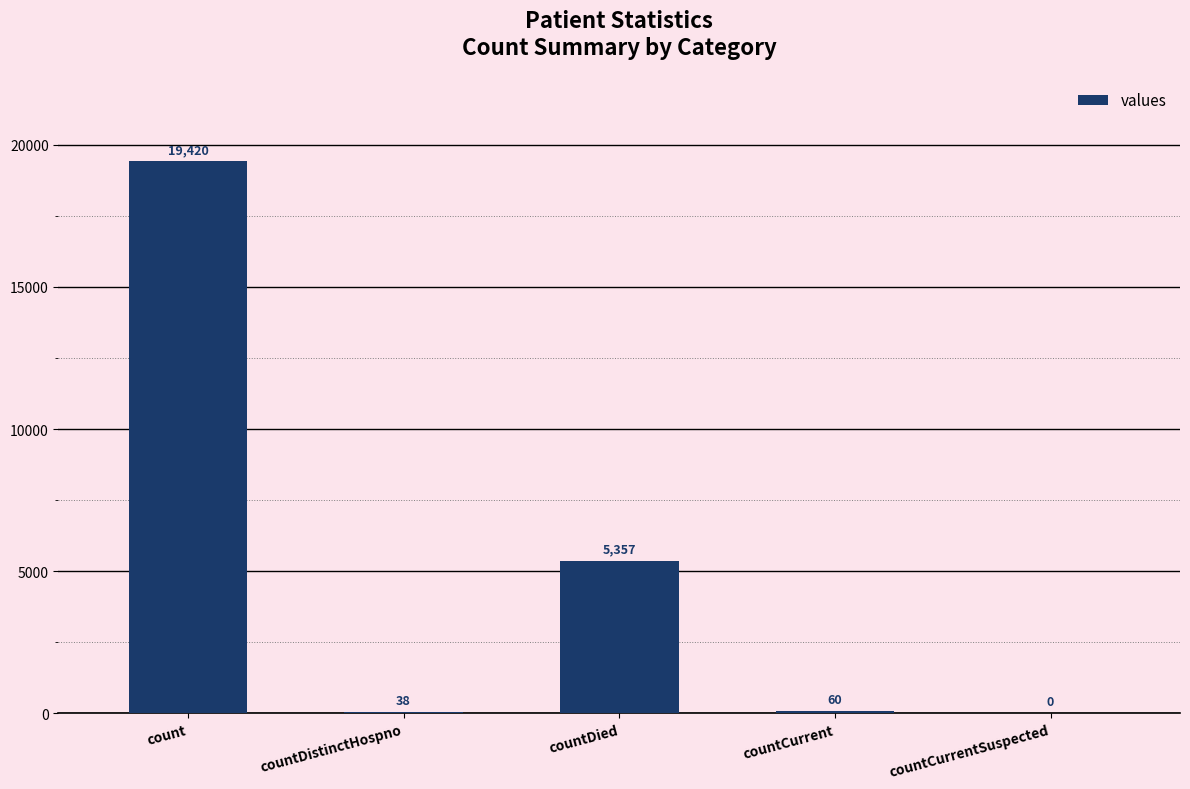

What is the sum of all values?

24875